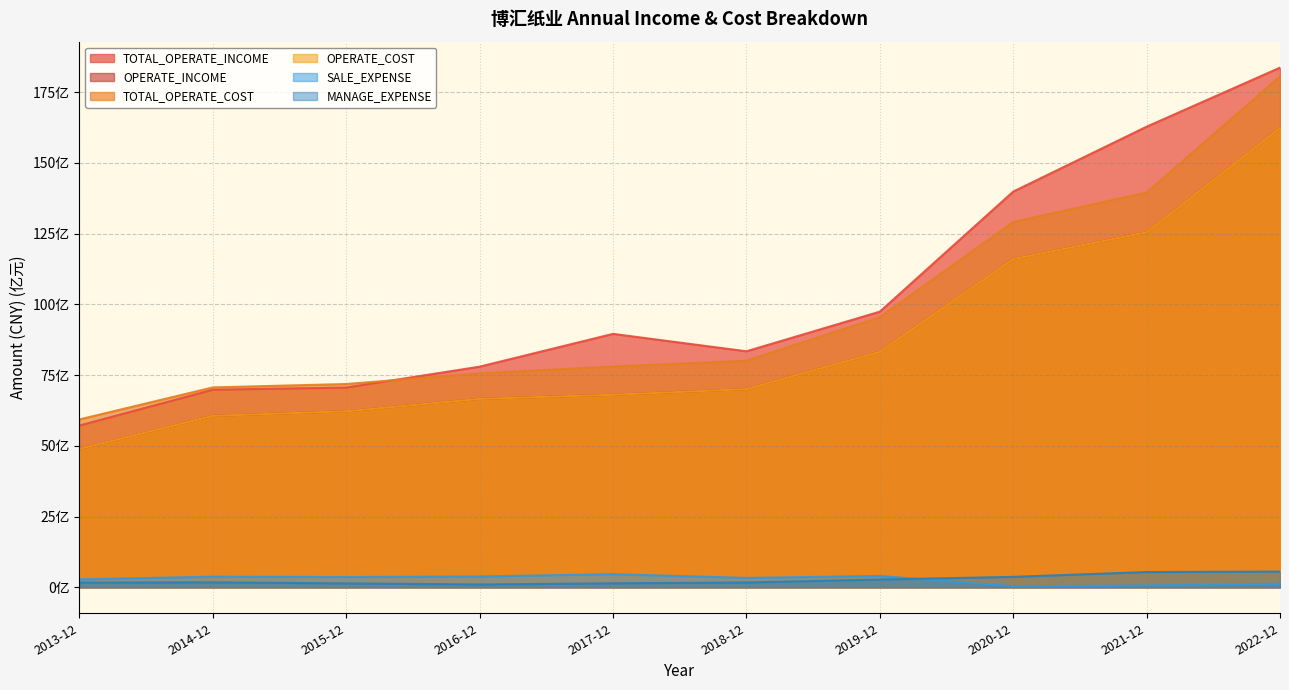

What is the spread (max minus min) of values at 2019-12?

94.7